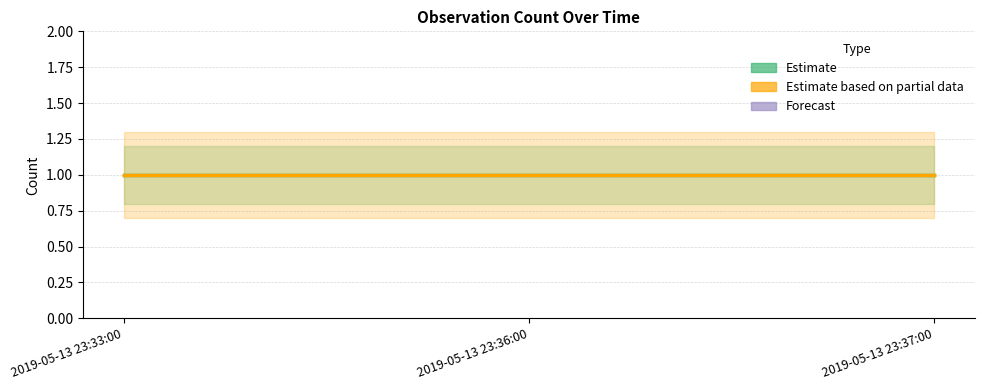

Is this an area chart (filled region under the line)?

No